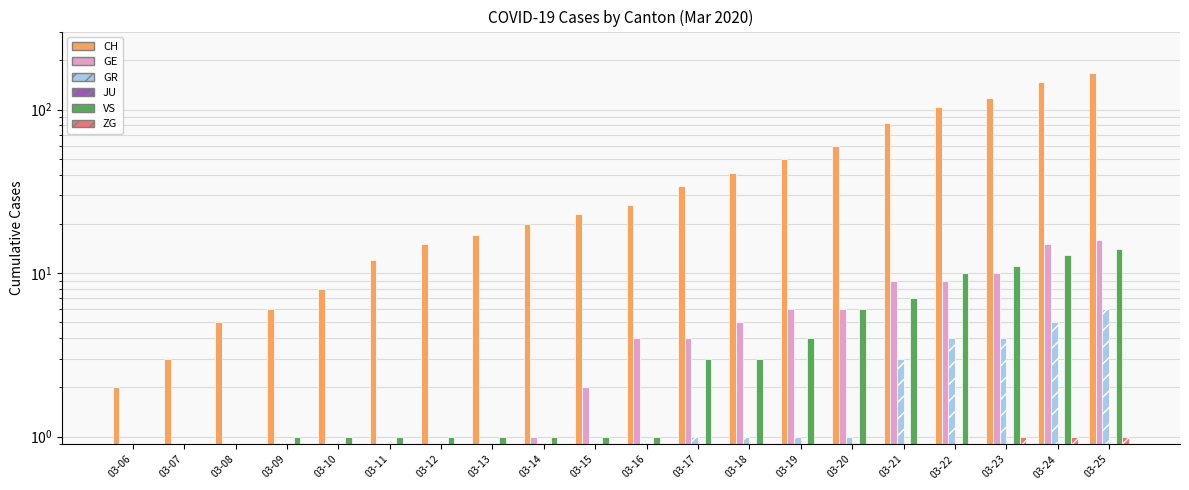

What is the difference between the GR values at 03-11 and 03-23?

4